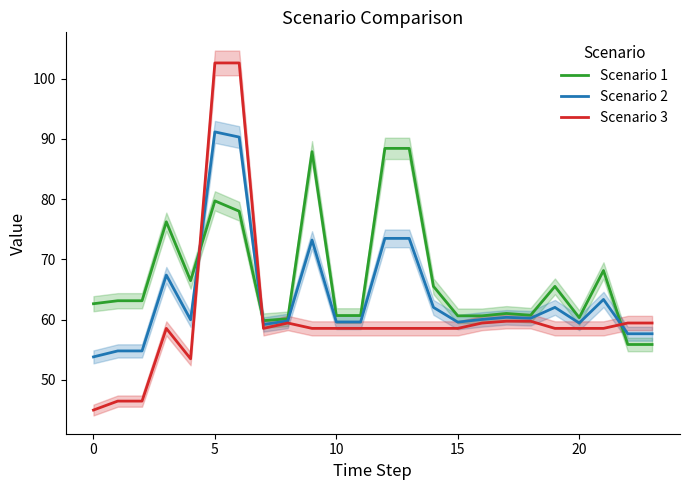

What is the approximate value of Scenario 2 at 15?

59.6